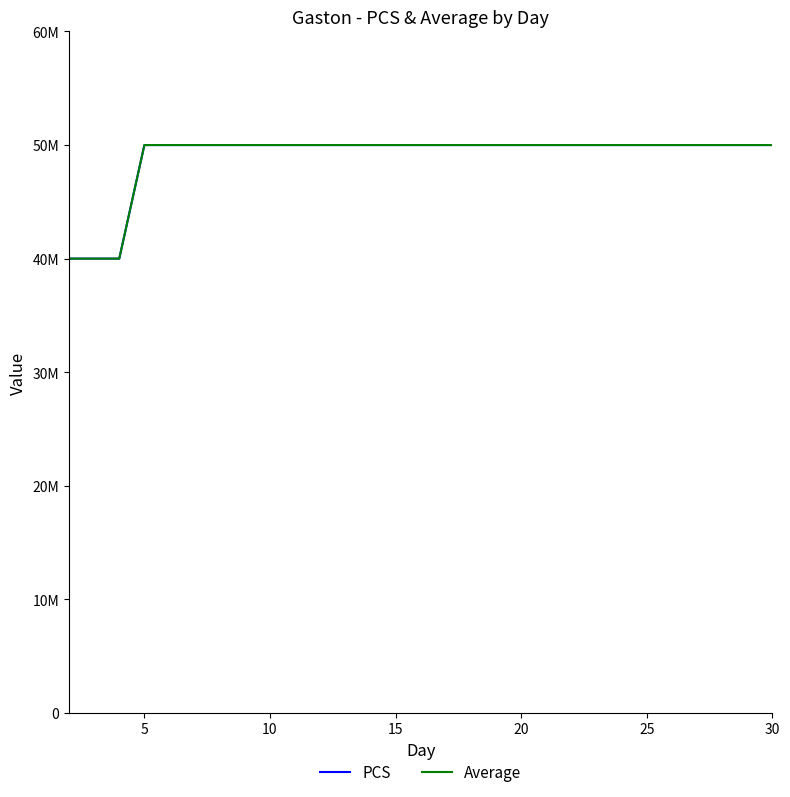

True or false: PCS has more than 0 points higher than both neighbors.

False